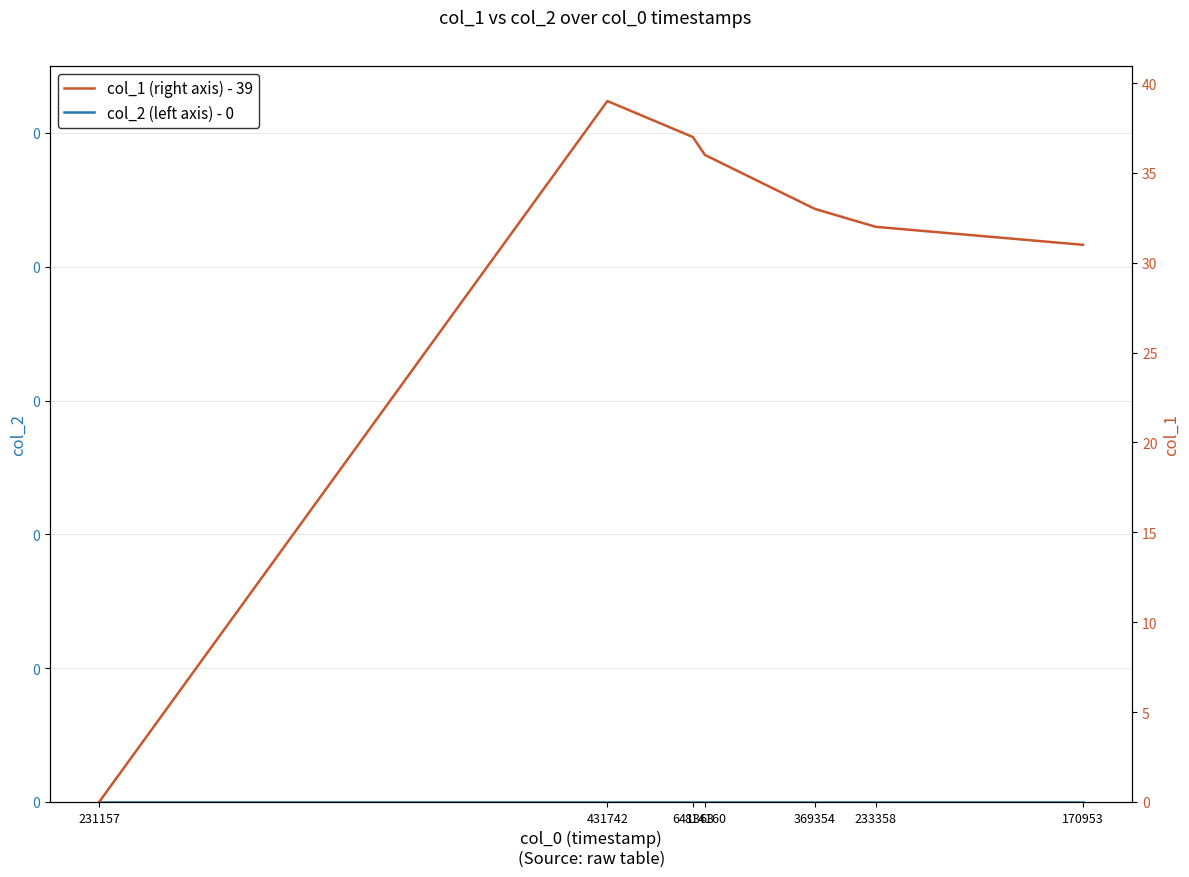

How many data points does each series have?

7